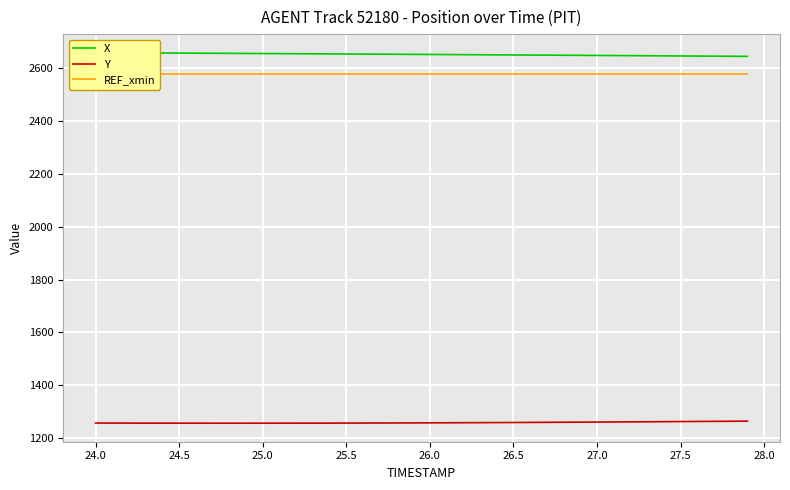

What is the highest value of the Y series?

1265.0